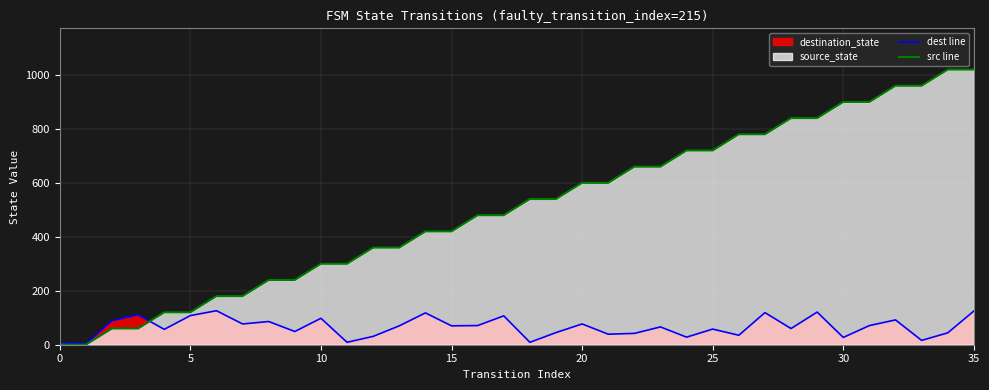

How many values in the src line series exceed 540?

16